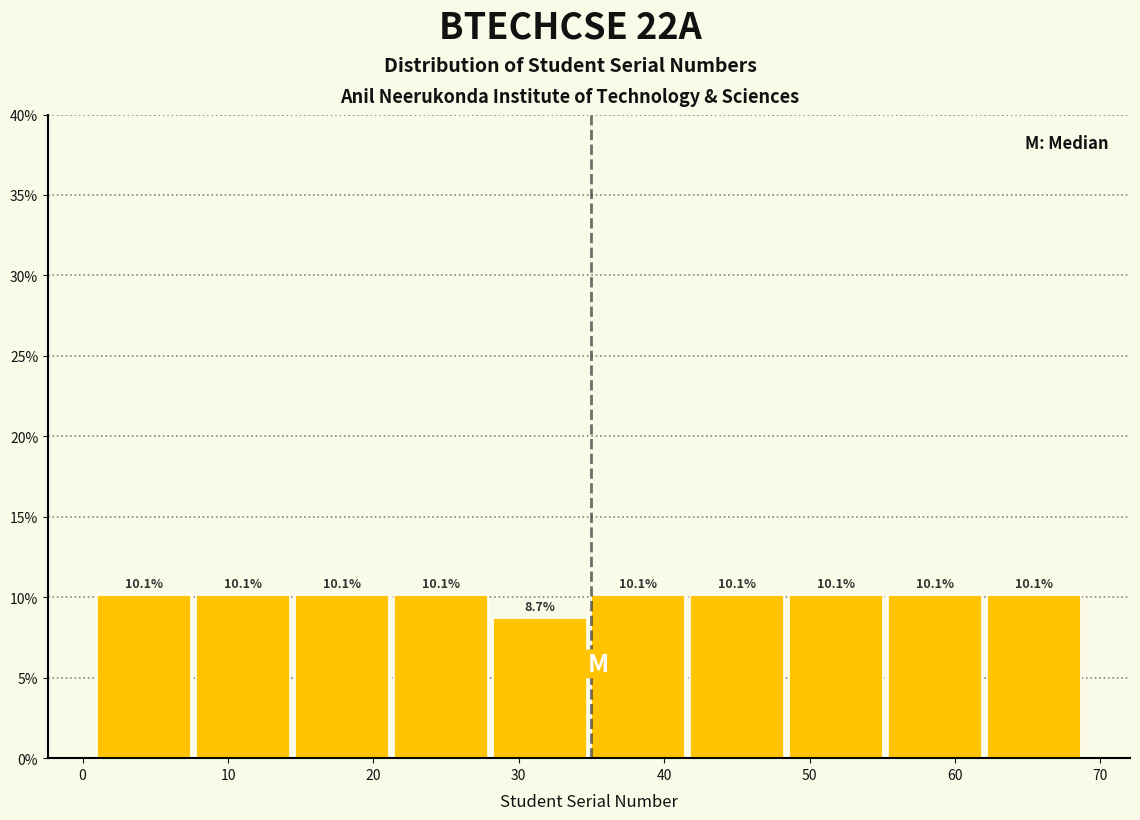

Reading left to right, list every bar in this chart as the range it spans on the x-axis followed by its height. The bar edges are not printed on the chart, so give them approximately, as read against the axis.

1.0 to 7.8: 10.1
7.8 to 14.6: 10.1
14.6 to 21.4: 10.1
21.4 to 28.2: 10.1
28.2 to 35.0: 8.7
35.0 to 41.8: 10.1
41.8 to 48.6: 10.1
48.6 to 55.4: 10.1
55.4 to 62.2: 10.1
62.2 to 69.0: 10.1